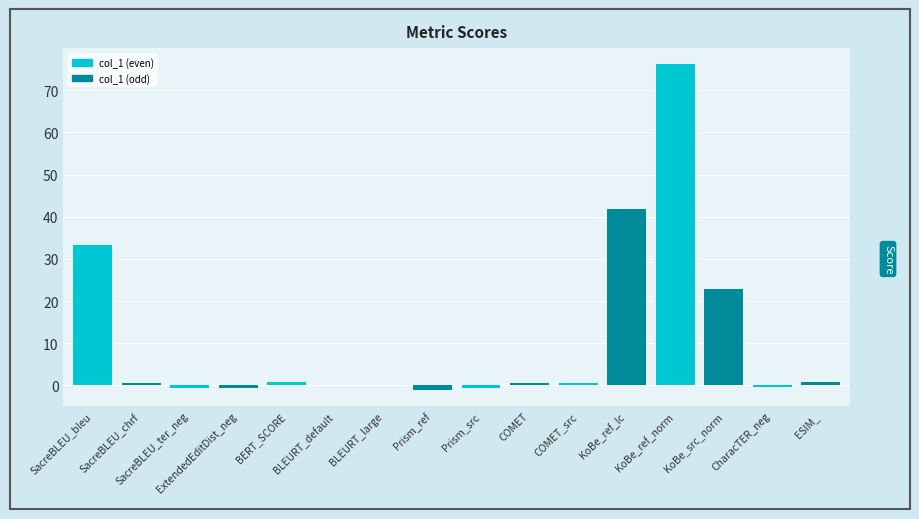

Which category has the highest value across all series?

KoBe_ref_norm